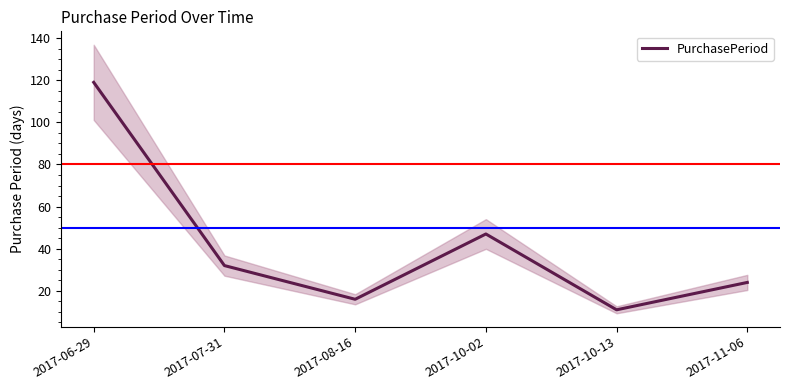

What is the label of the 3rd point from the right?

2017-10-02